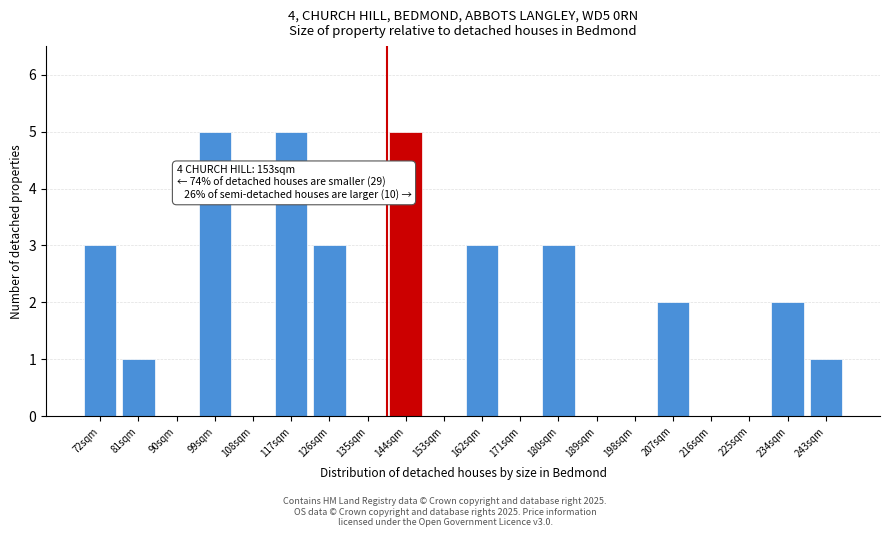

Reading left to right, what are all the values shown in this chart?

72sqm=3	81sqm=1	90sqm=0	99sqm=5	108sqm=0	117sqm=5	126sqm=3	135sqm=0	144sqm=5	153sqm=0	162sqm=3	171sqm=0	180sqm=3	189sqm=0	198sqm=0	207sqm=2	216sqm=0	225sqm=0	234sqm=2	243sqm=1